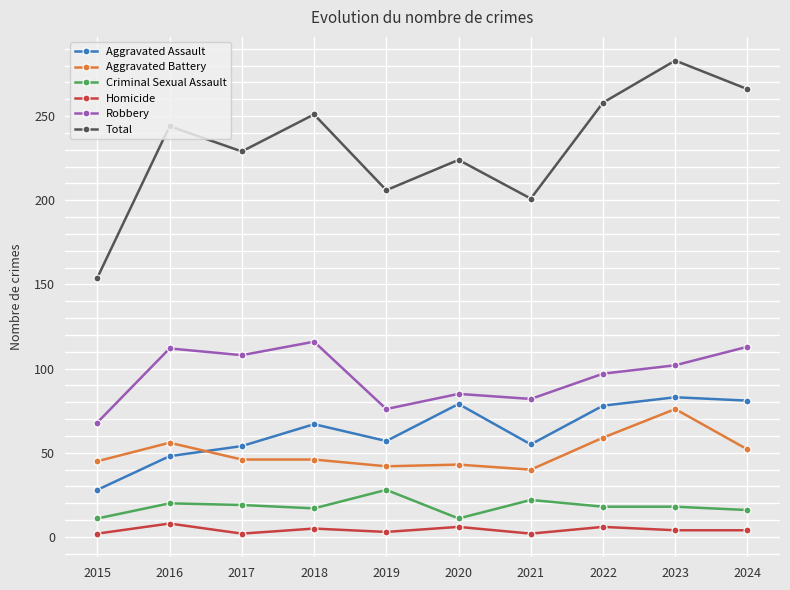

True or false: Criminal Sexual Assault and Homicide cross at least once.

False